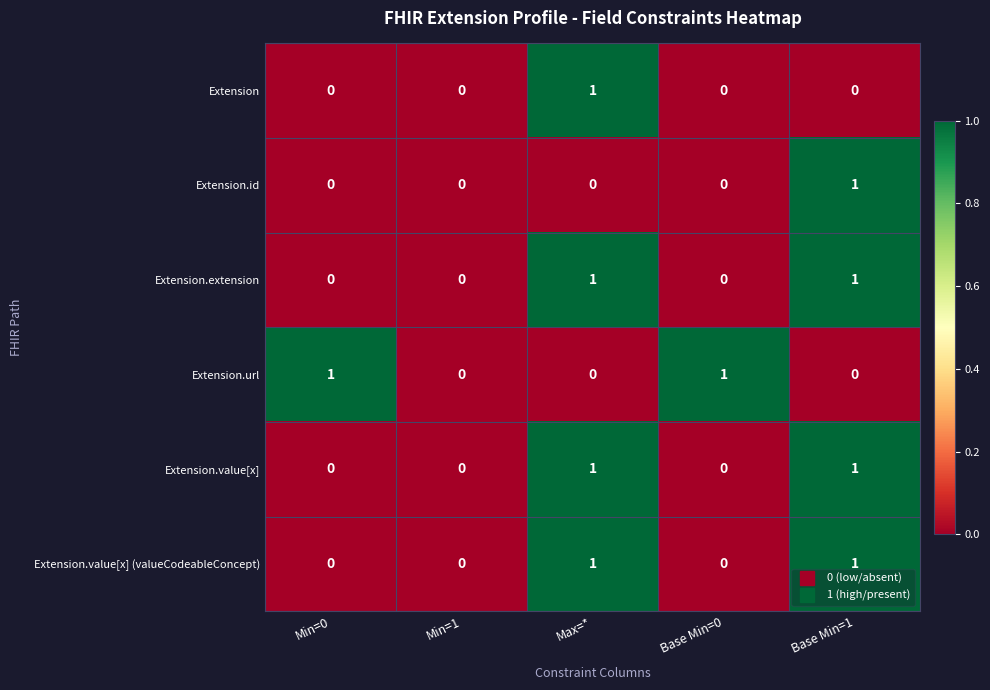

True or false: Extension.extension has a value of 0 at Base Min=1.

False